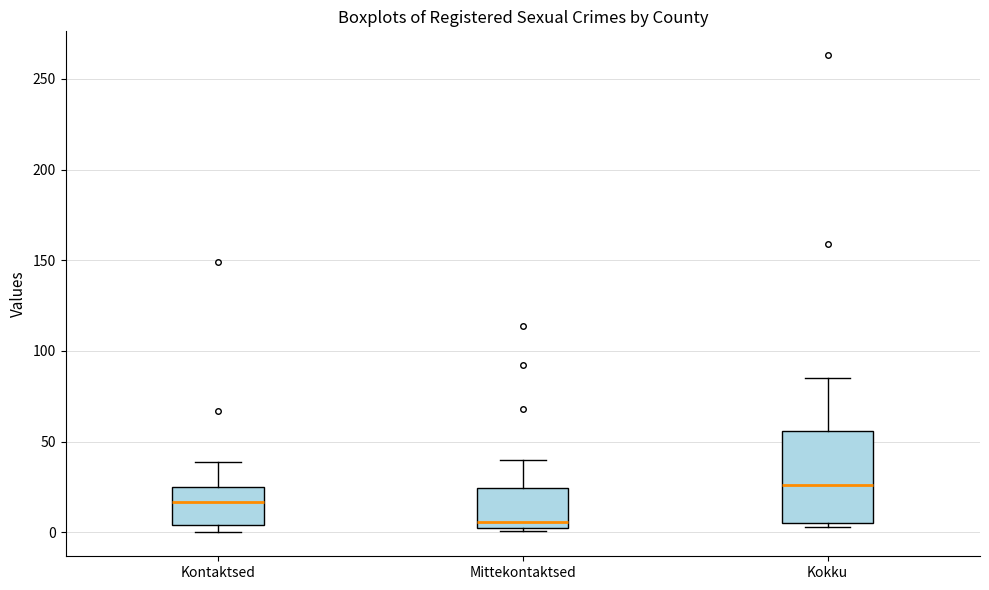

Which box is the tallest, from its lower edge to its upper edge?

Kokku